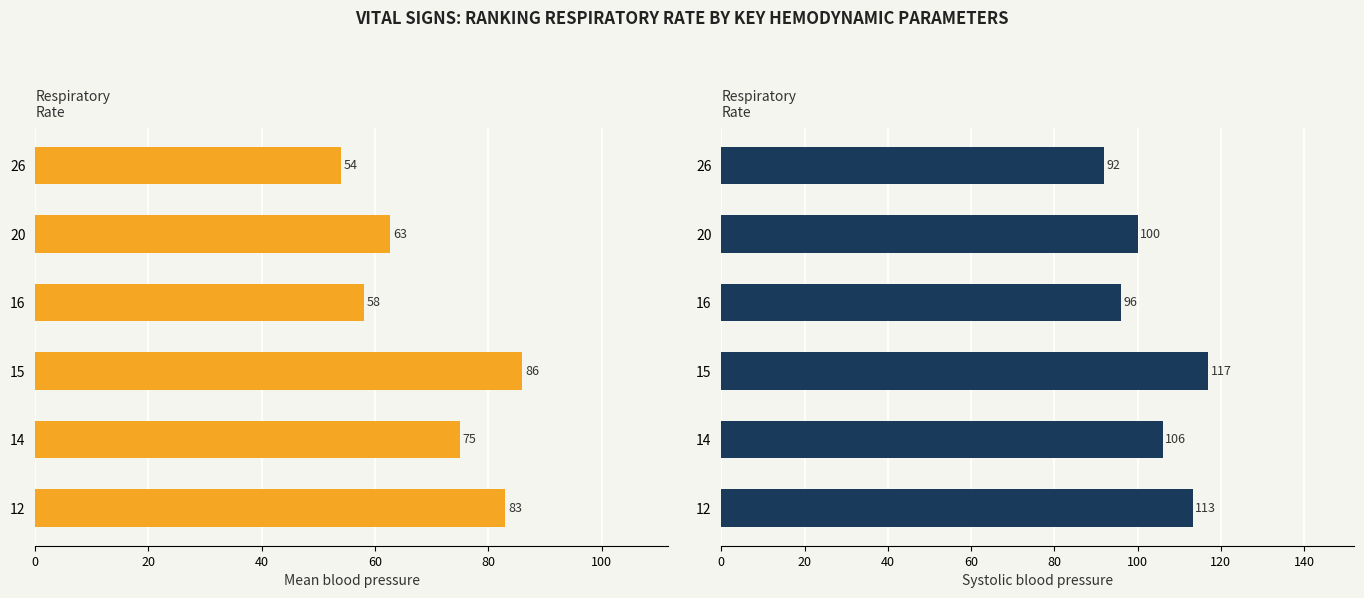

What is the value of the Mean blood pressure bar at the 2nd from the left?

75.0